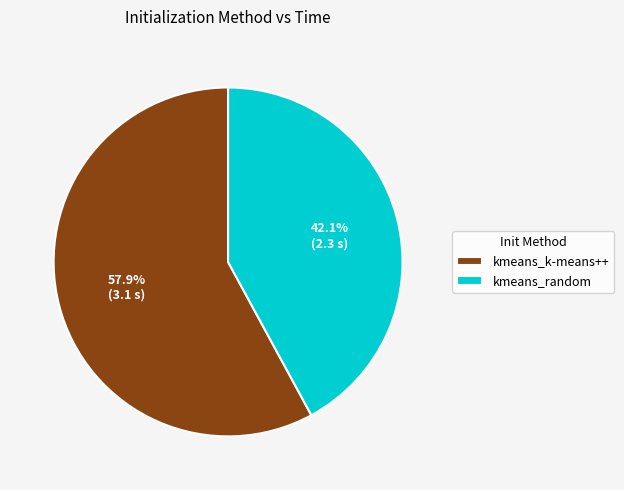

True or false: kmeans_random accounts for 50% of the total.

False